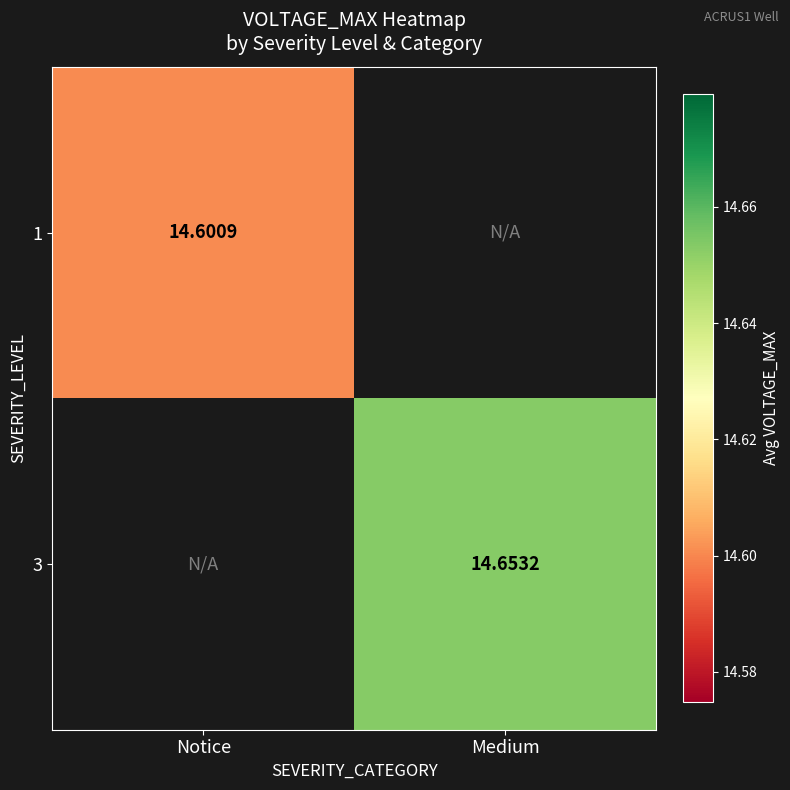

The 3 series shows 14.7 at Medium. True or false?

True